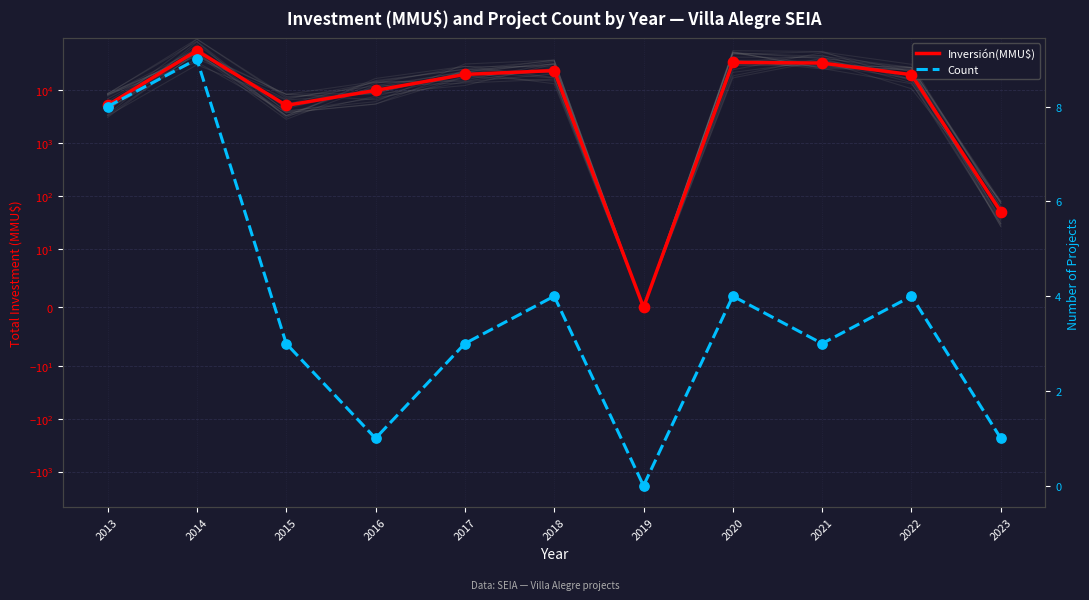

Which series has the widest spread of Y values?

Inversión(MMU$)